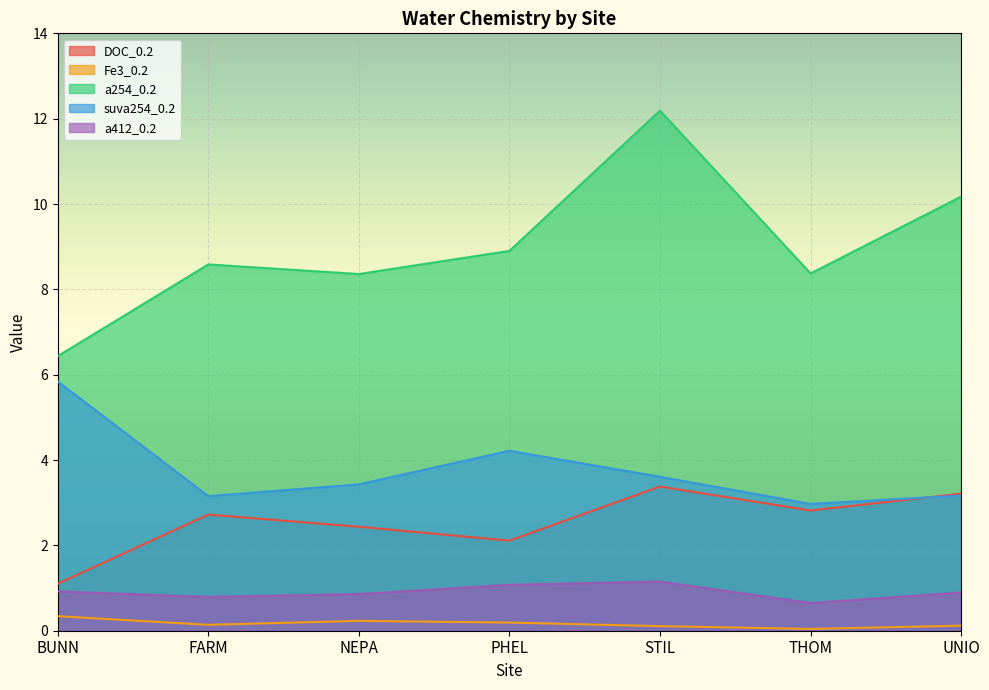

What is the sum of the a412_0.2 values at STIL and NEPA?

2.0